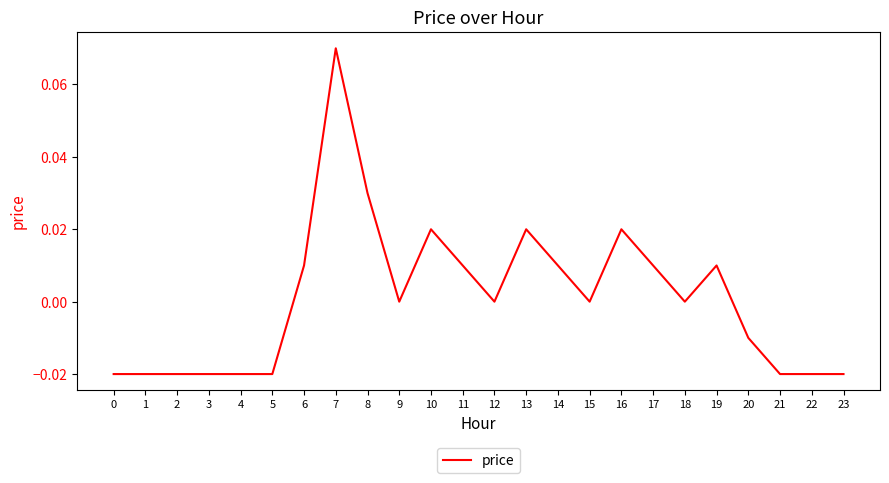

How many series are shown in this chart?

1